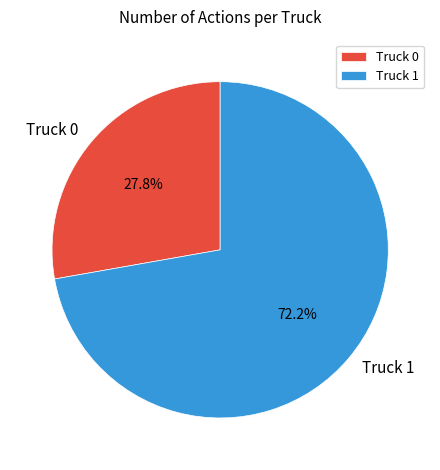

Is it true that Truck 1 is 72% of the pie?

True